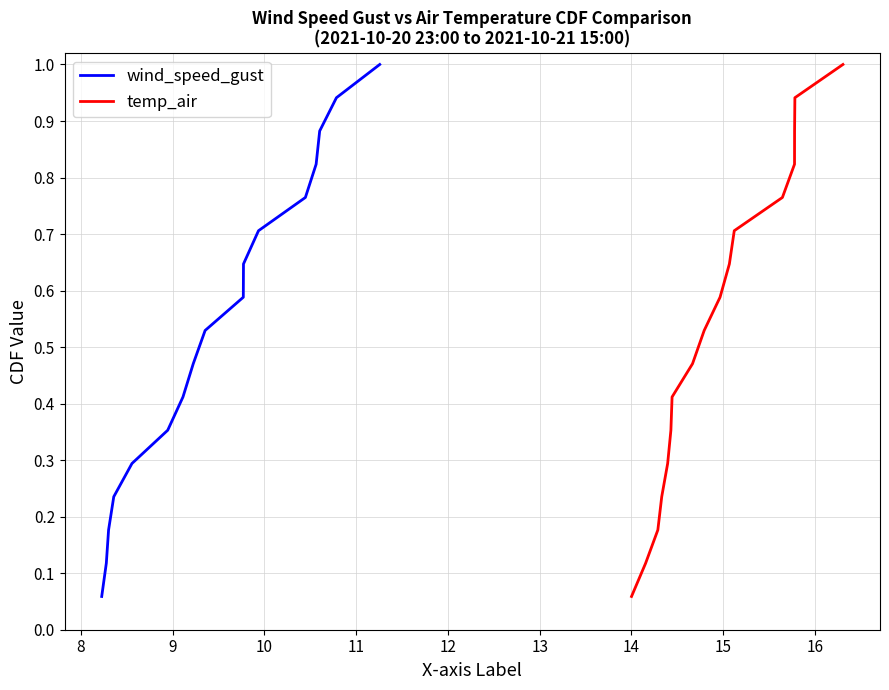

How many data points does each series have?

17